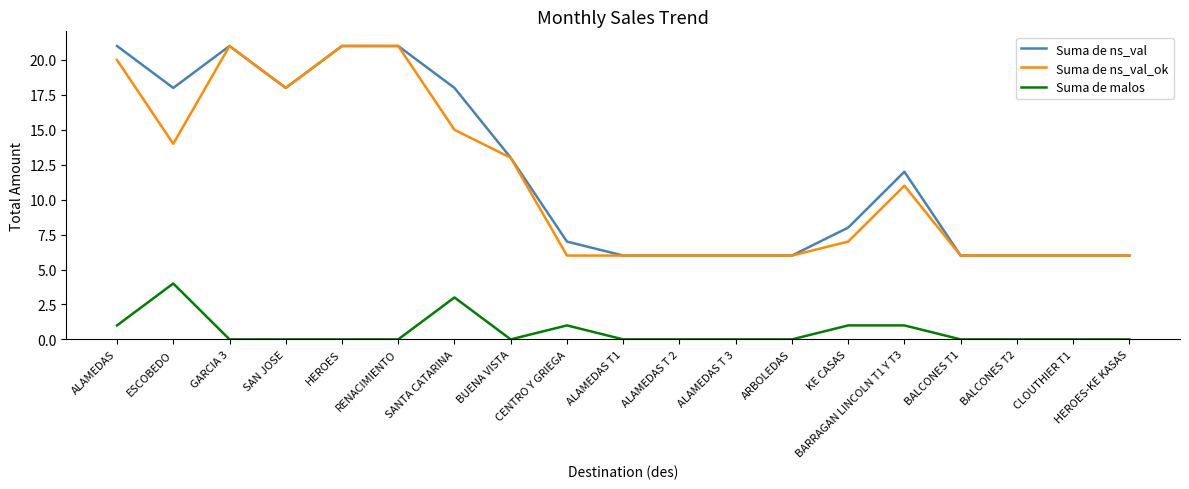

What is the maximum value shown in the chart?

21